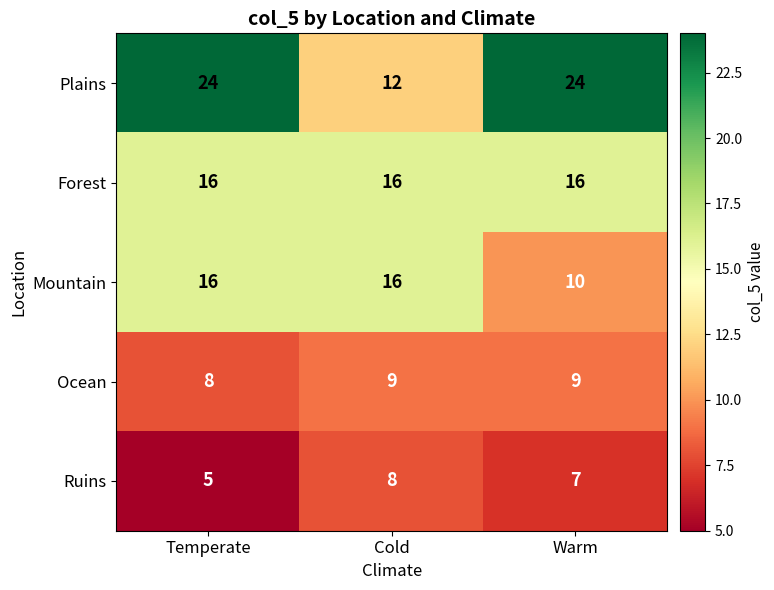

The value of Plains at Cold is 18. True or false?

False